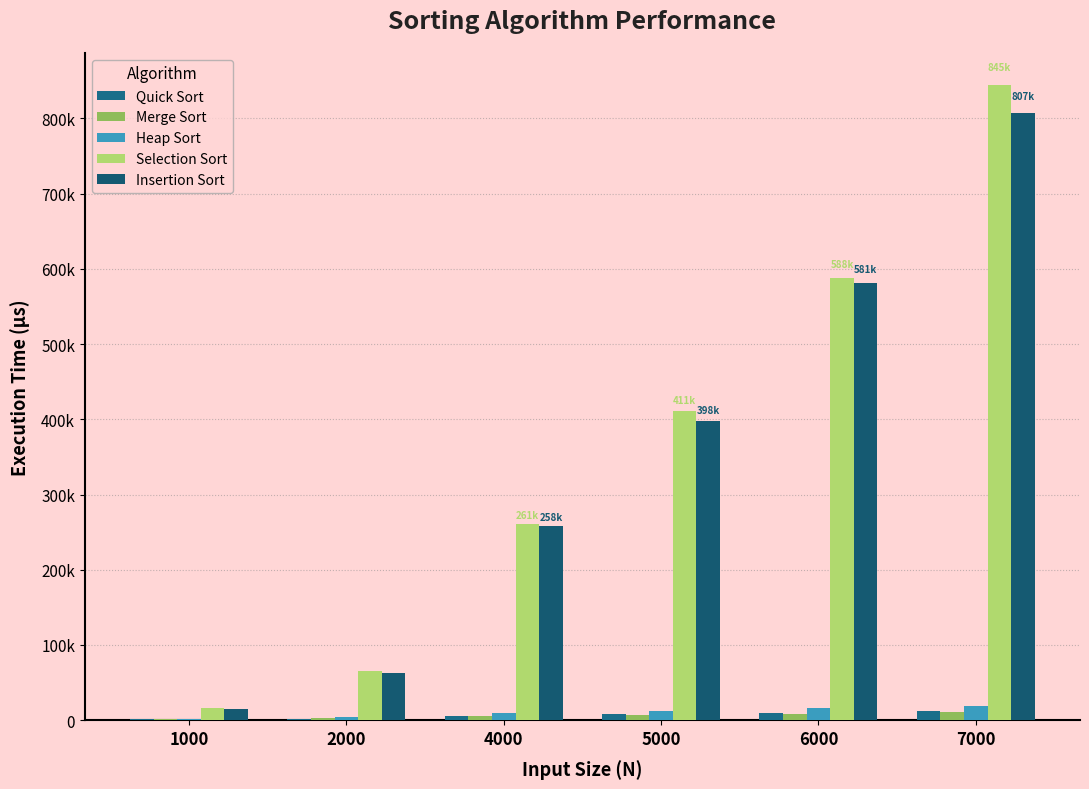

How many groups of bars are there?

6